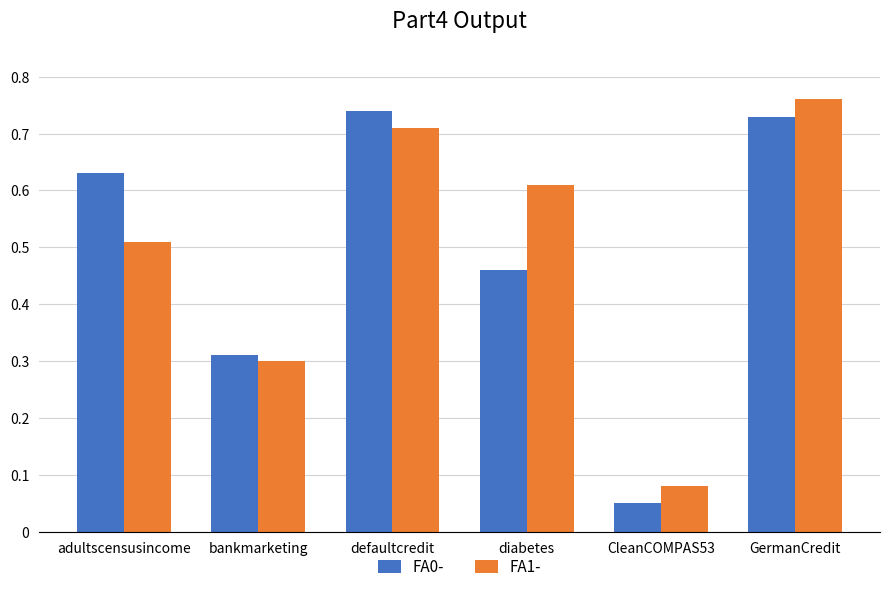

What is the difference between the second highest and second lowest values in the FA0- series?

0.4